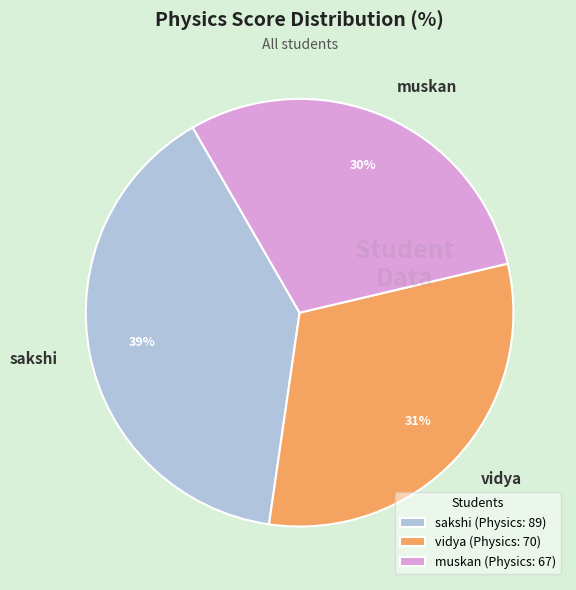

Is it true that muskan is 30% of the pie?

True